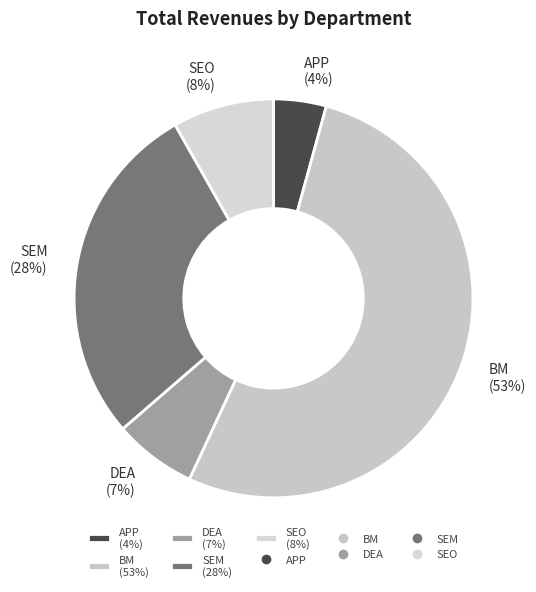

What is the largest slice in the pie chart?

BM